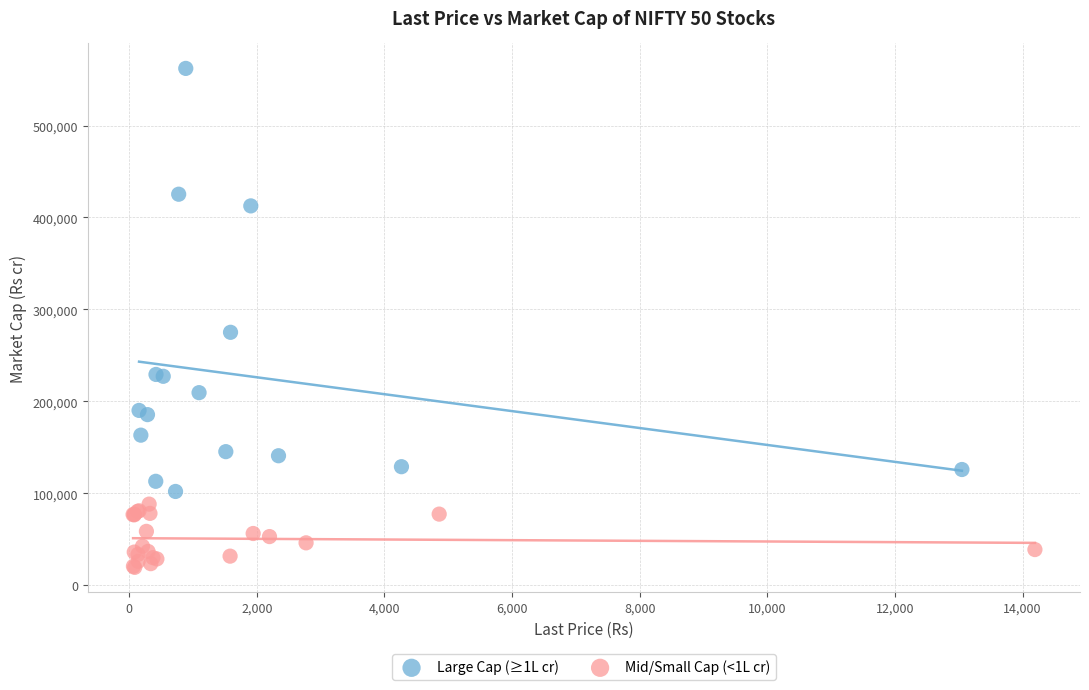

Which series contains the lowest Y value?

Mid/Small Cap (<1L cr)